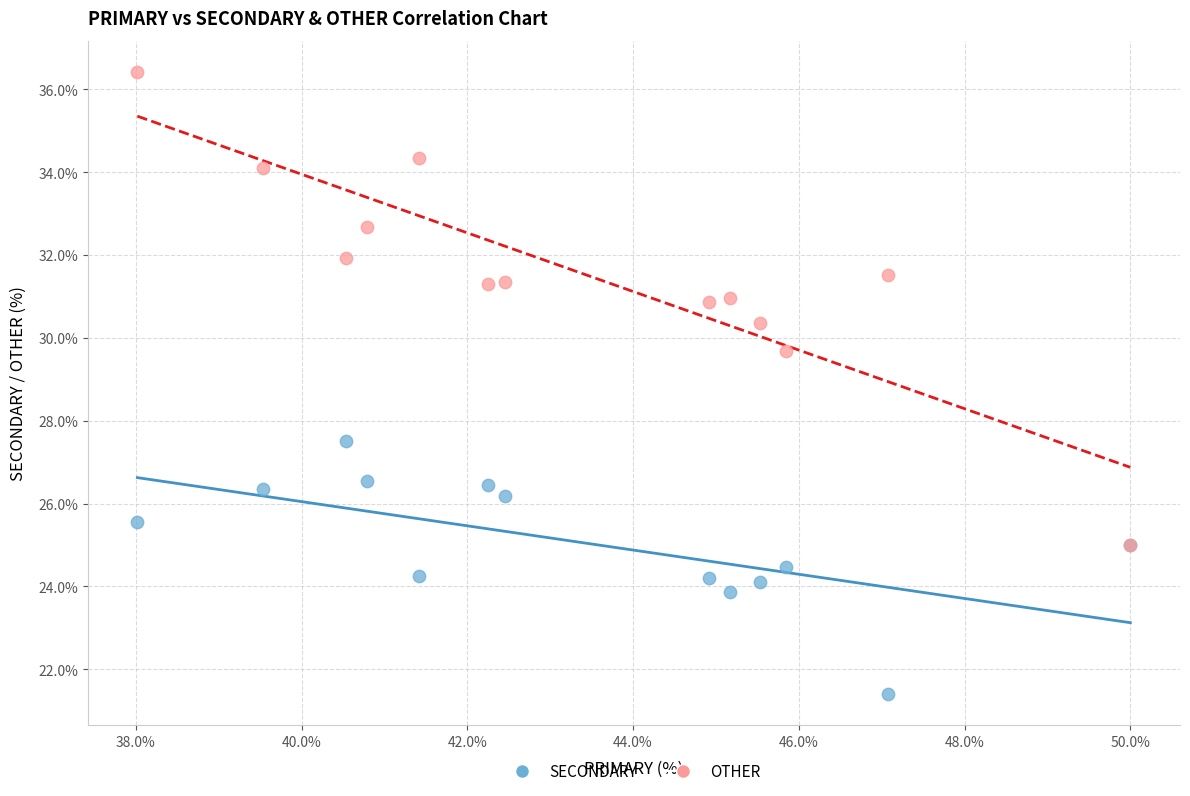

Which series reaches the maximum Y coordinate?

OTHER